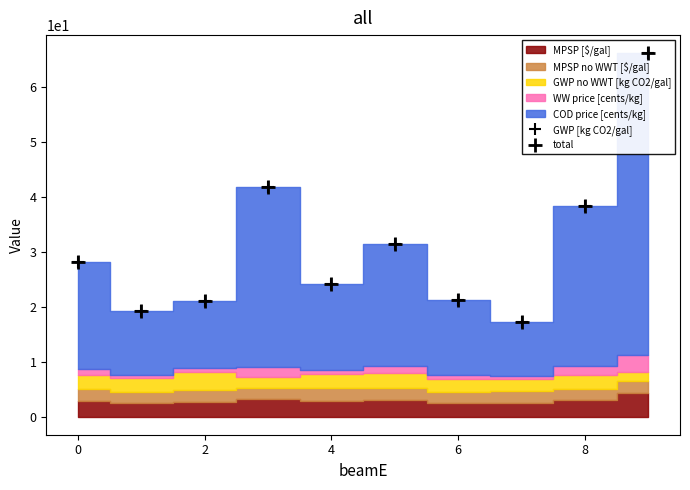

Which series has the largest total across all categories?

GWP [kg CO2/gal]